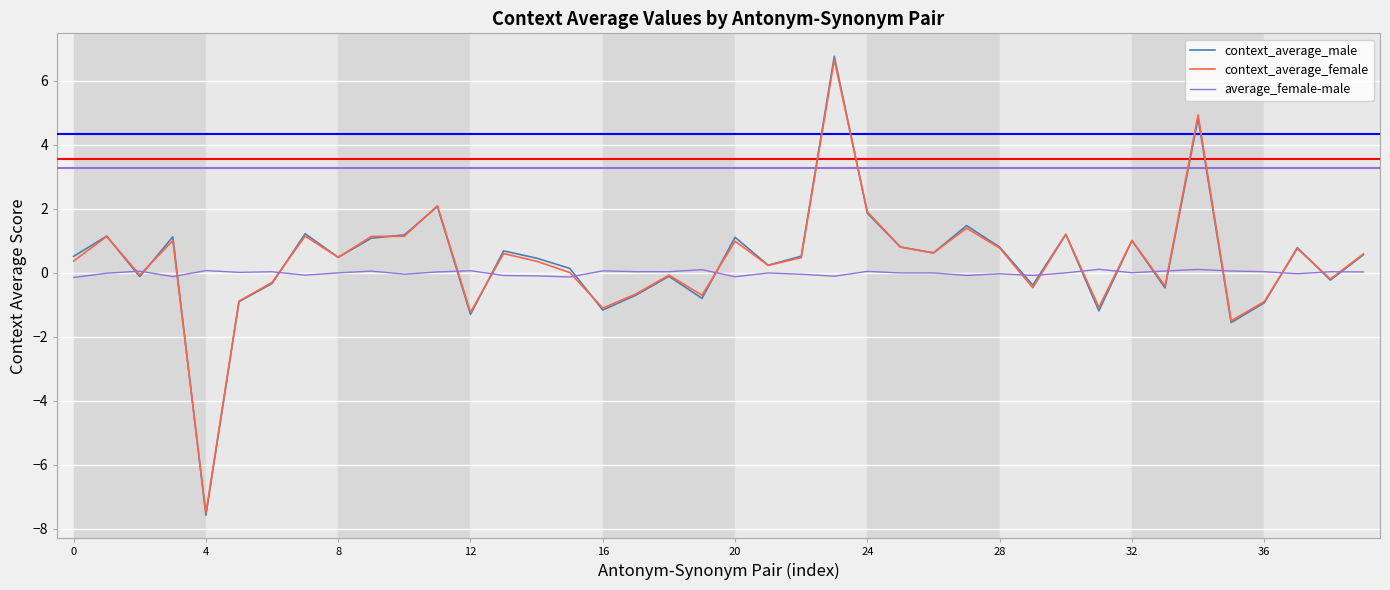

Is this an area chart (filled region under the line)?

No